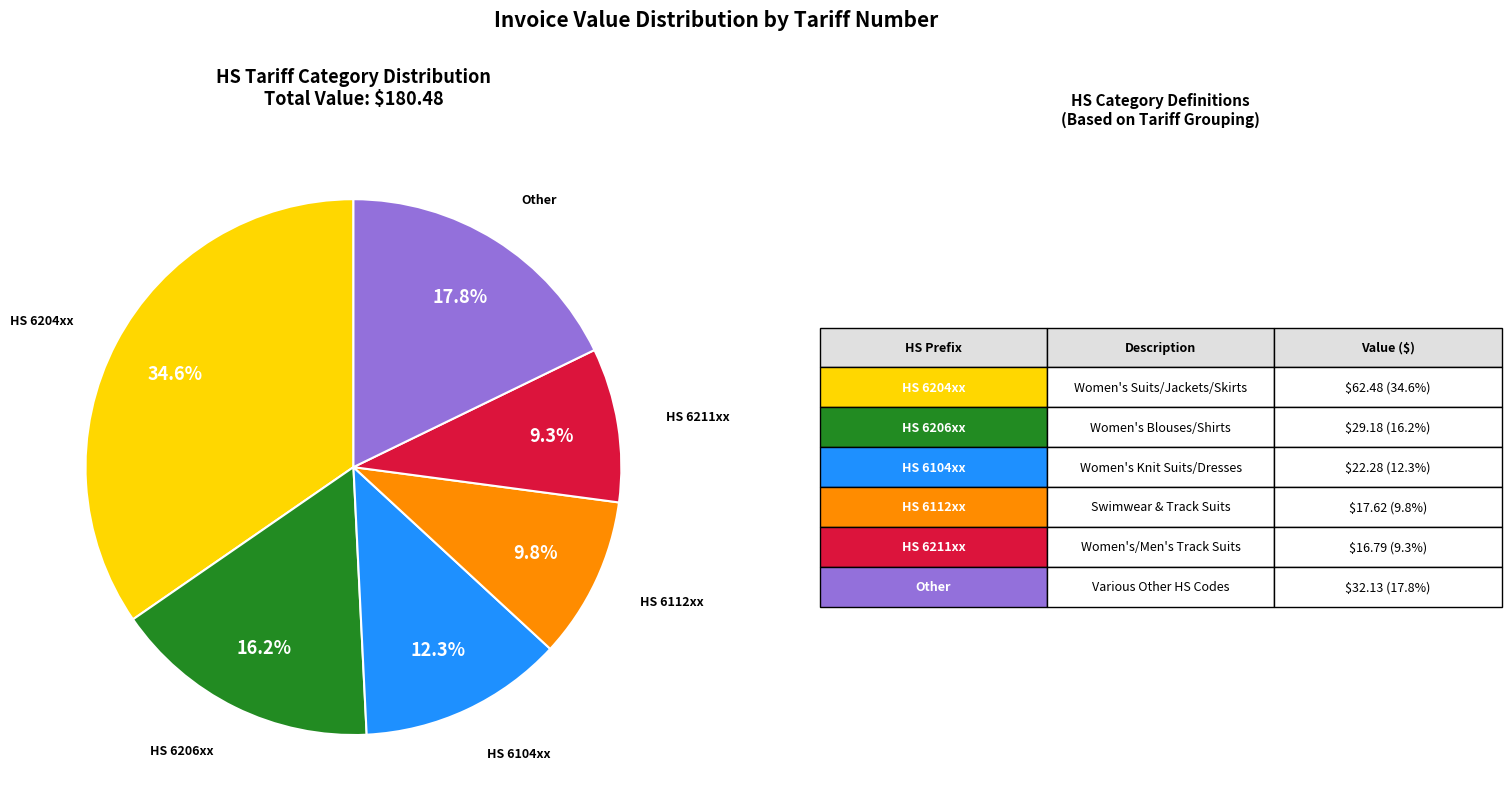

To the nearest percent, what is the average slice percentage?

17%